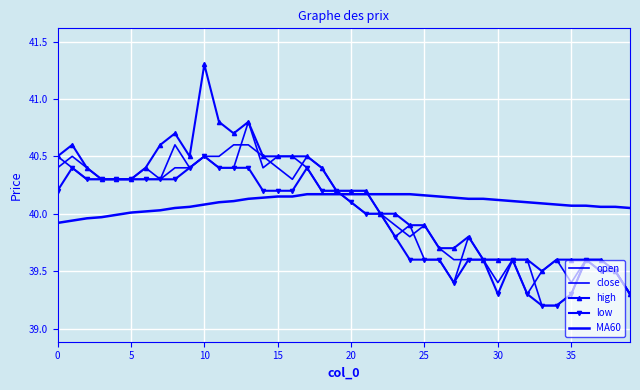

How many data points in close are less than 40?

17